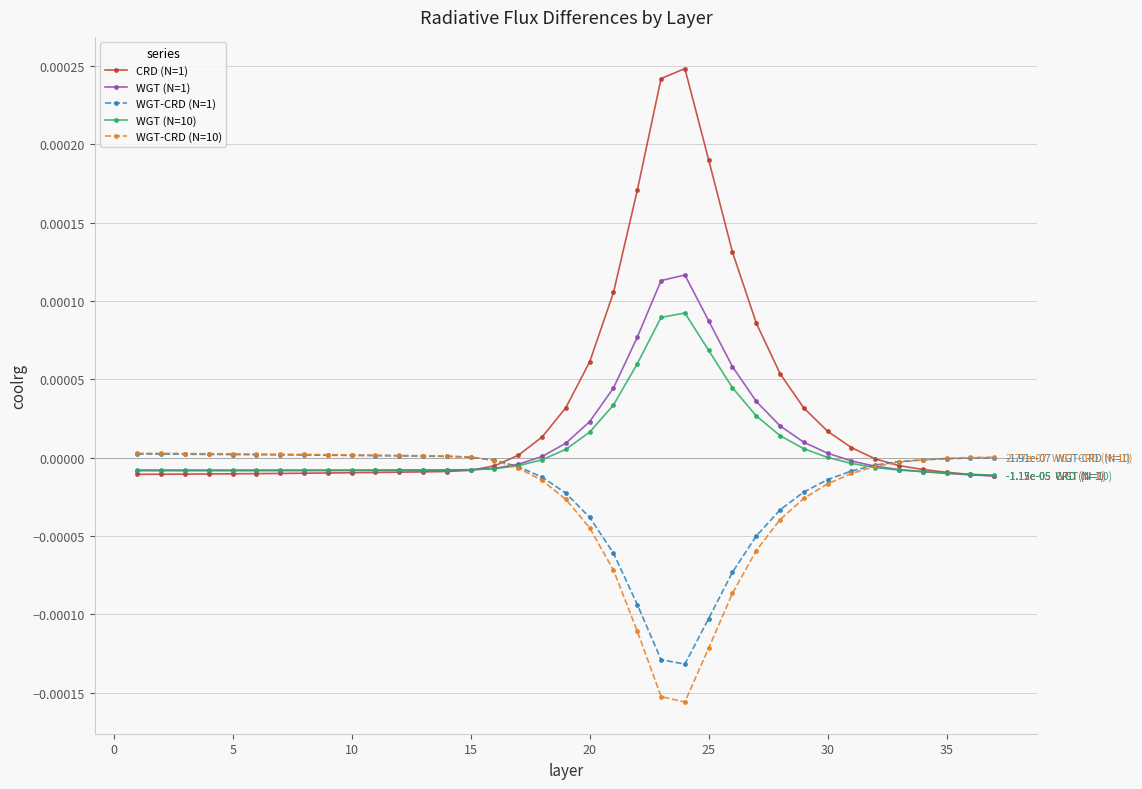

Does the chart display data point markers on the line(s)?

Yes